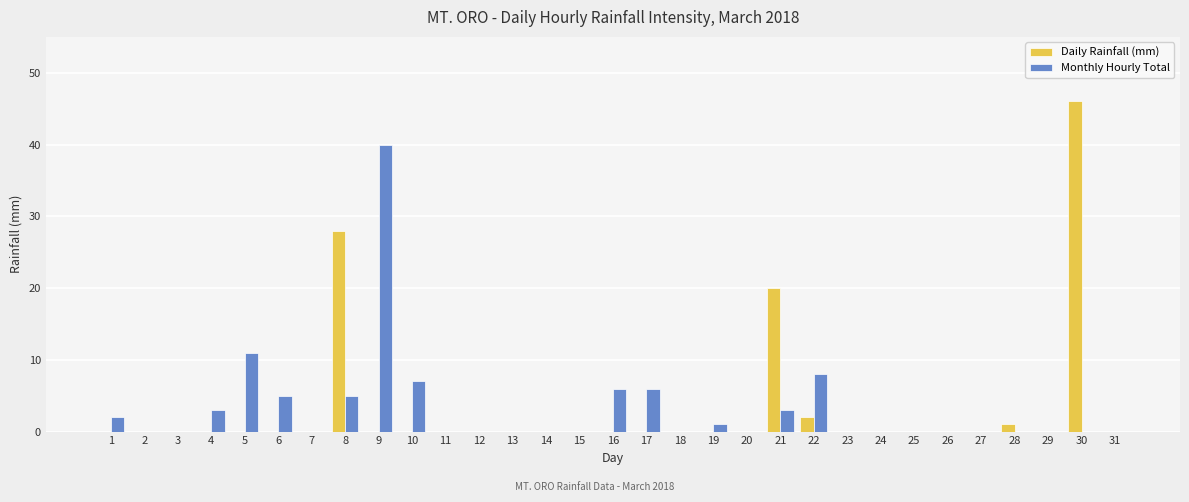

What is the greatest value displayed?

46